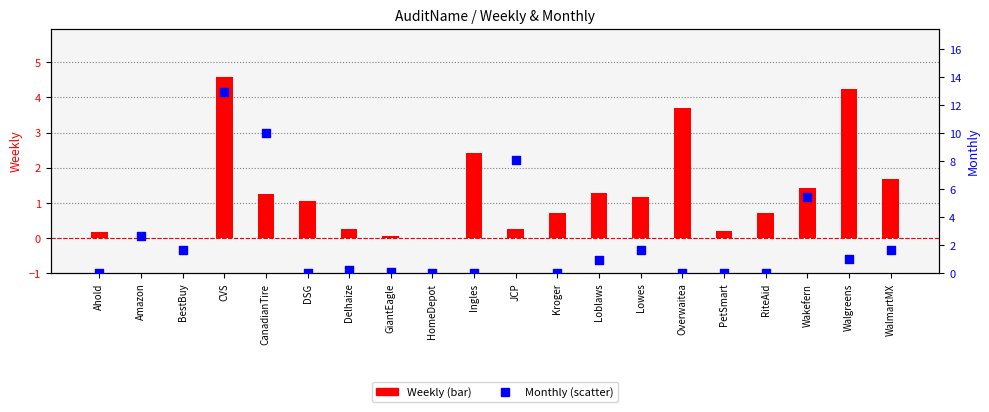

At which category is the sum across all series the highest?

CVS